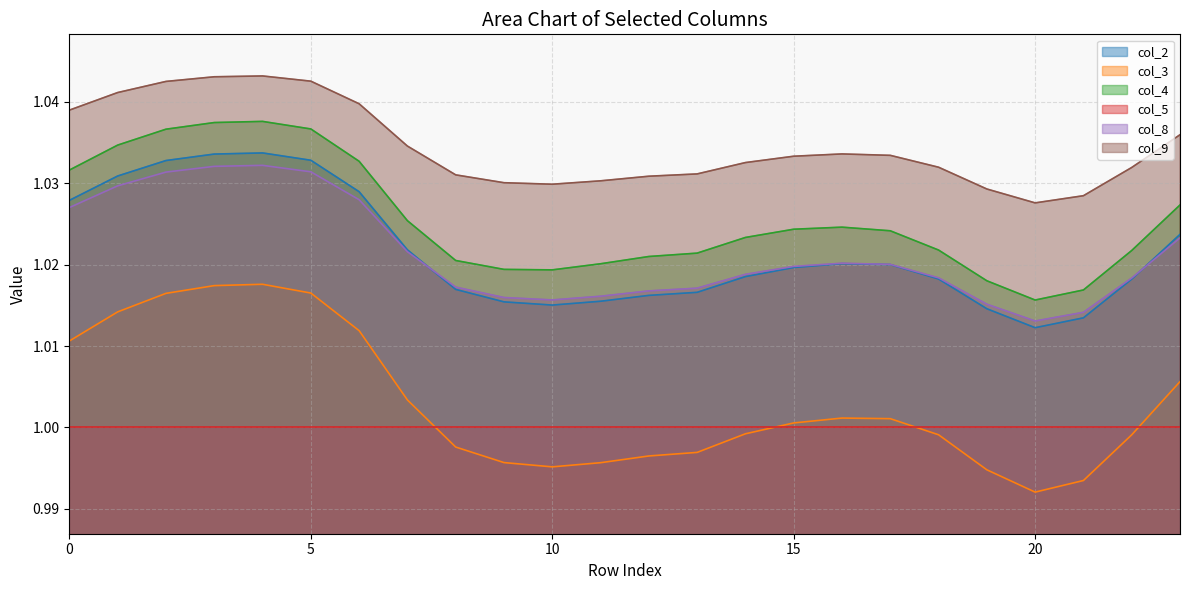

The value of col_9 at 12 is 1.8. True or false?

False